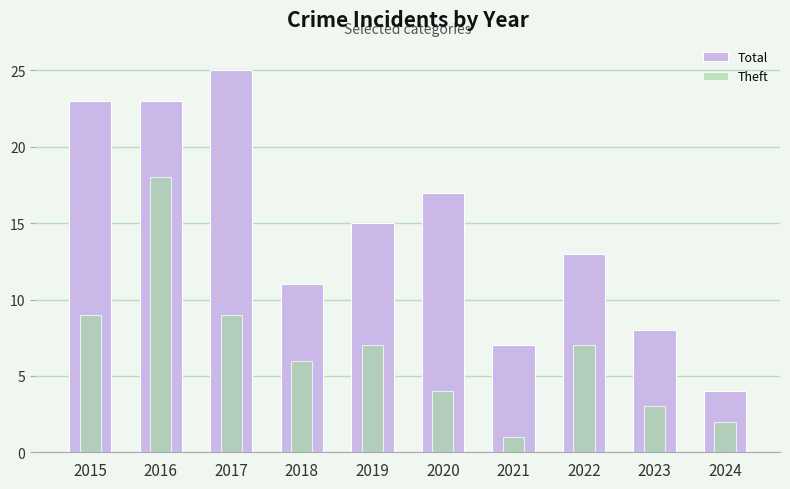

What are all the series names shown in the legend?

Total, Theft